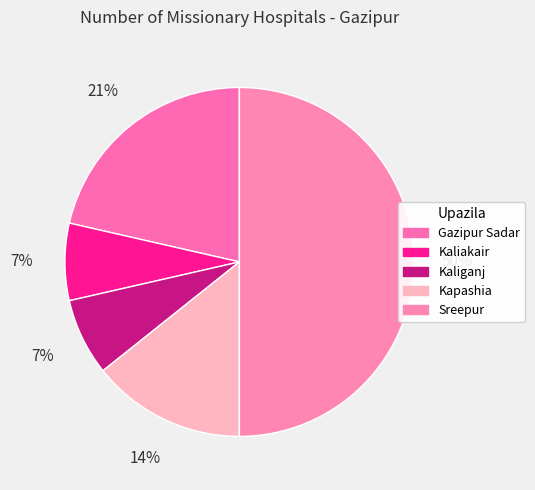

What percentage is the Gazipur Sadar slice, to the nearest percent?

21%